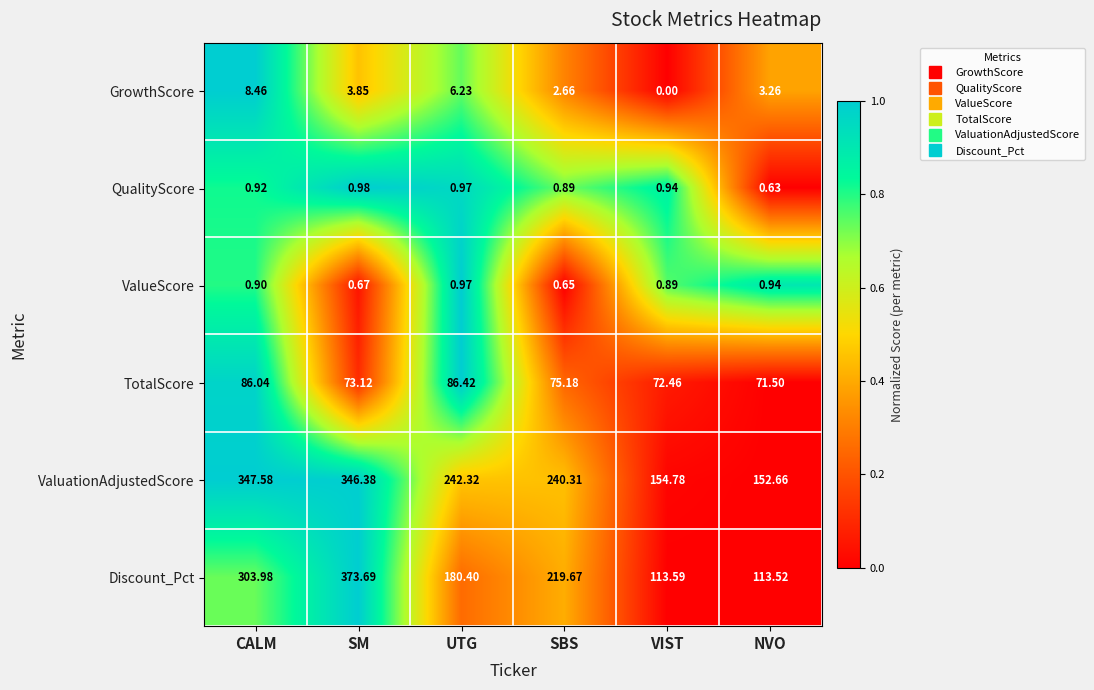

What is the spread (max minus min) of values at SM?

373.0